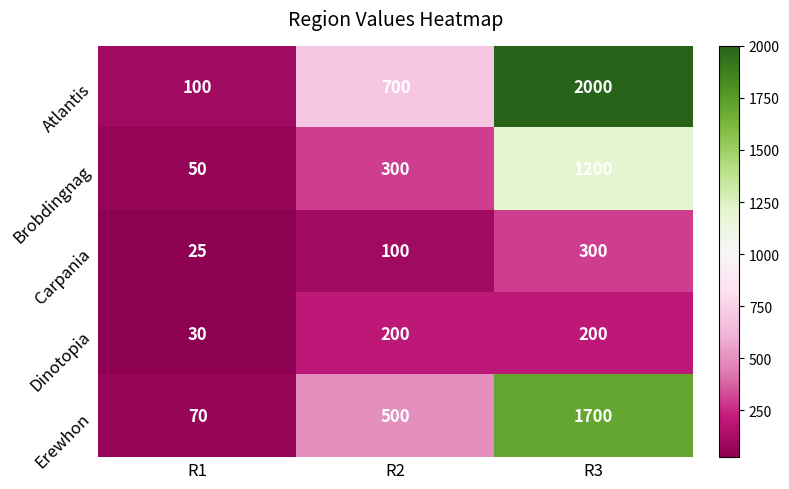

What is the average value of the Brobdingnag series?

517